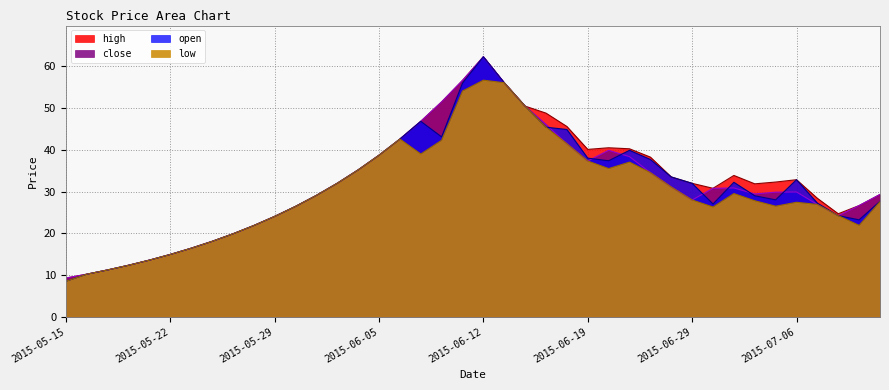

What is the difference between the maximum and second lowest values in the low series?

46.5